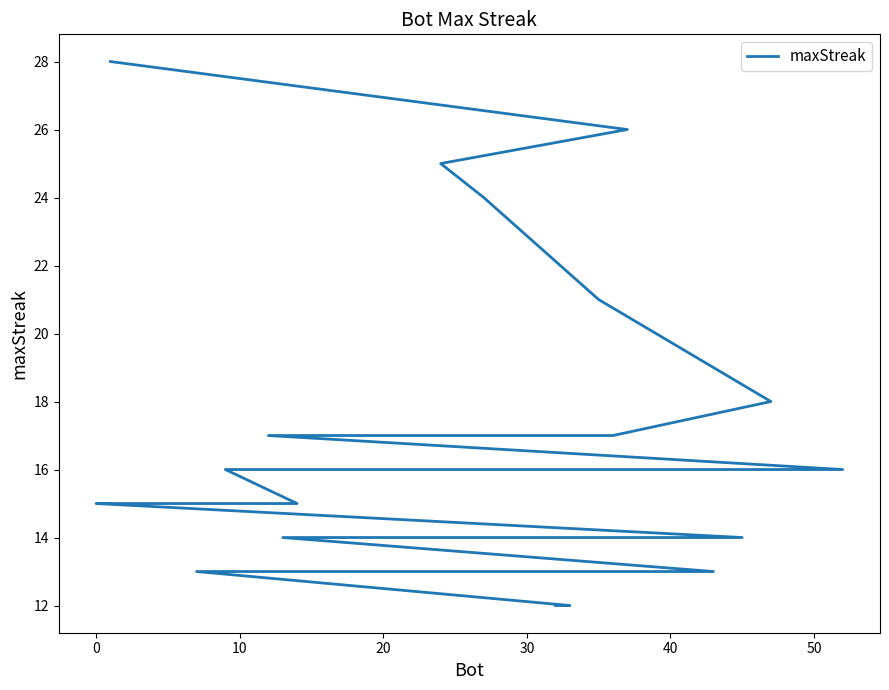

The chart shows a value of 10 at 10. True or false?

False